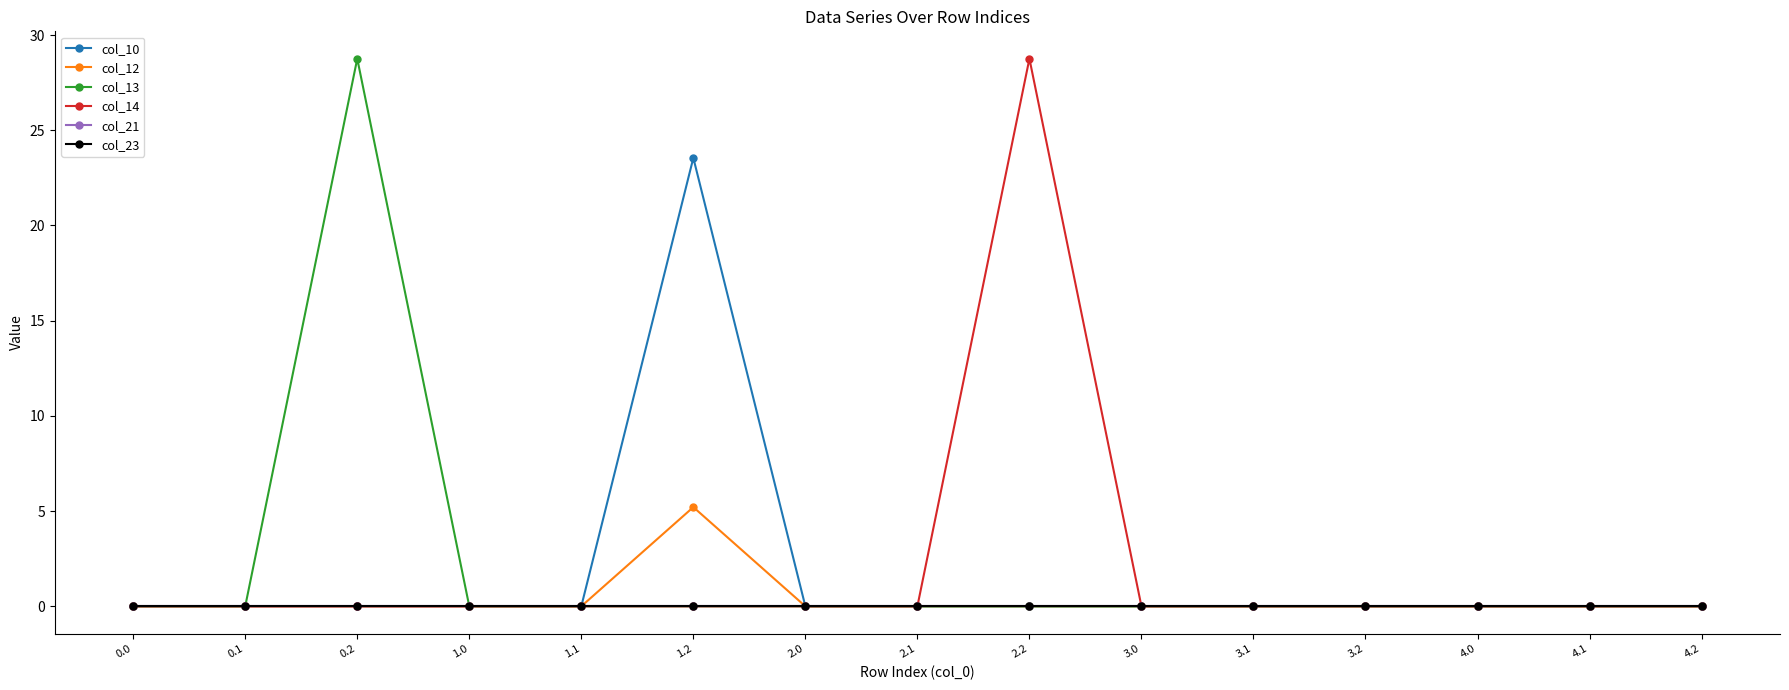

Which category has the highest value in the col_12 series?

1.2